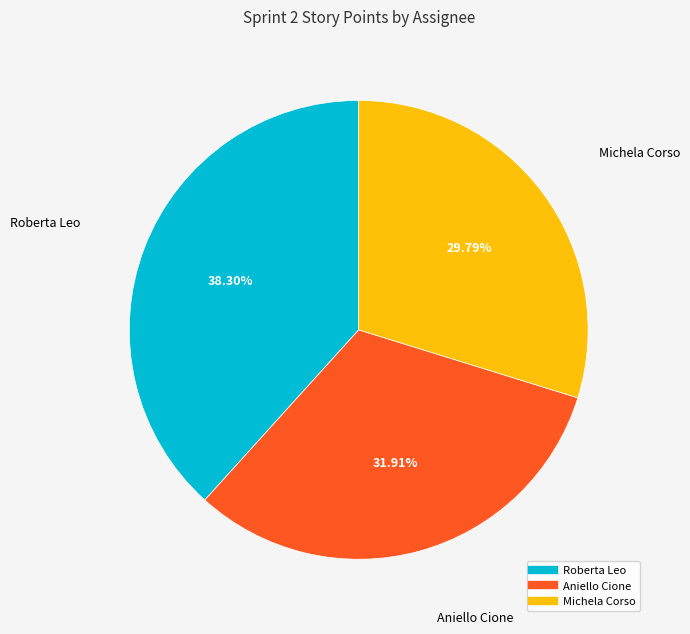

Is there any slice that represents more than half of the pie?

No